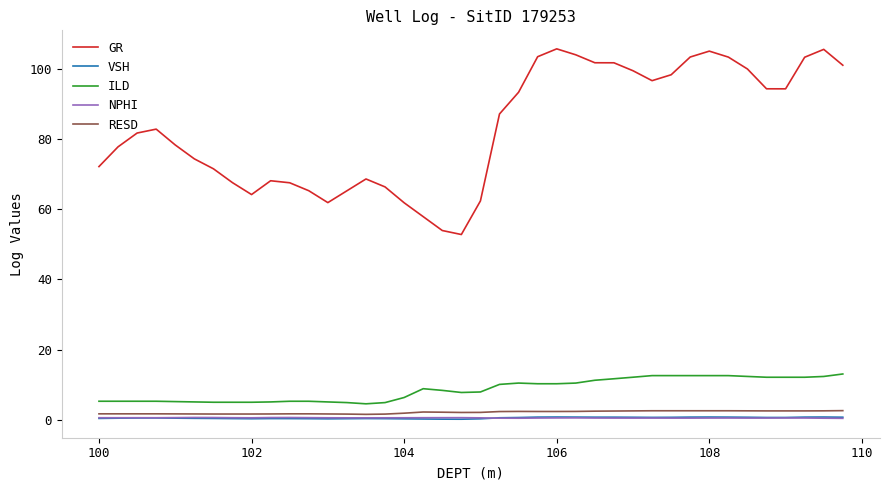

What is the average value of the ILD series?

8.6